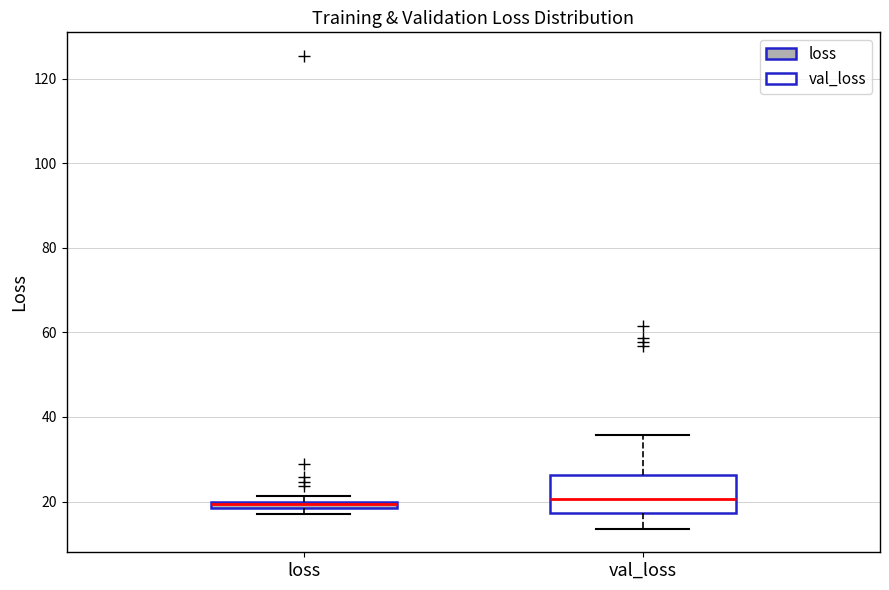

Comparing the boxes themselves (not the whiskers), which one is the tallest?

val_loss